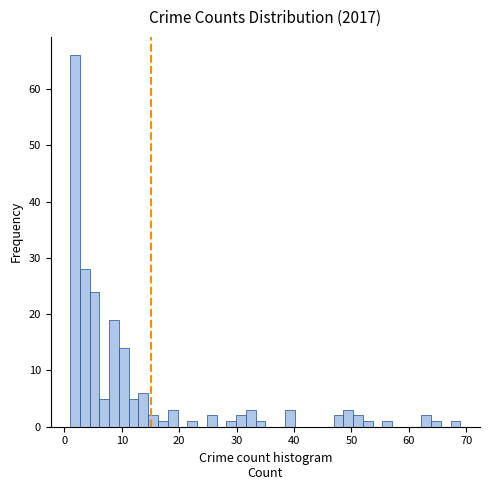

Around what value on the x-axis is the tallest bar? Give the approximate position of its centre, as read against the axis.

2